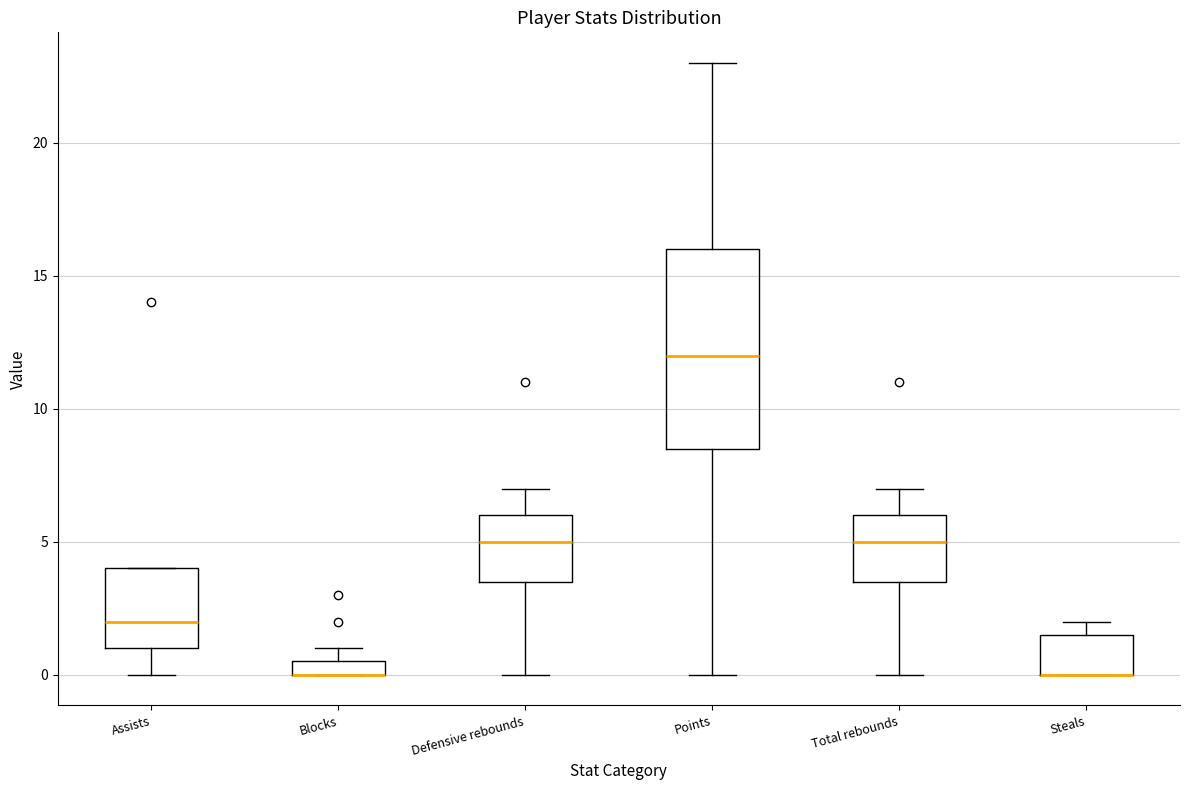

Where is the lower edge of the box for Defensive rebounds on the y-axis? The values are not printed on the chart, so give them approximately, as read against the axis.

3.5